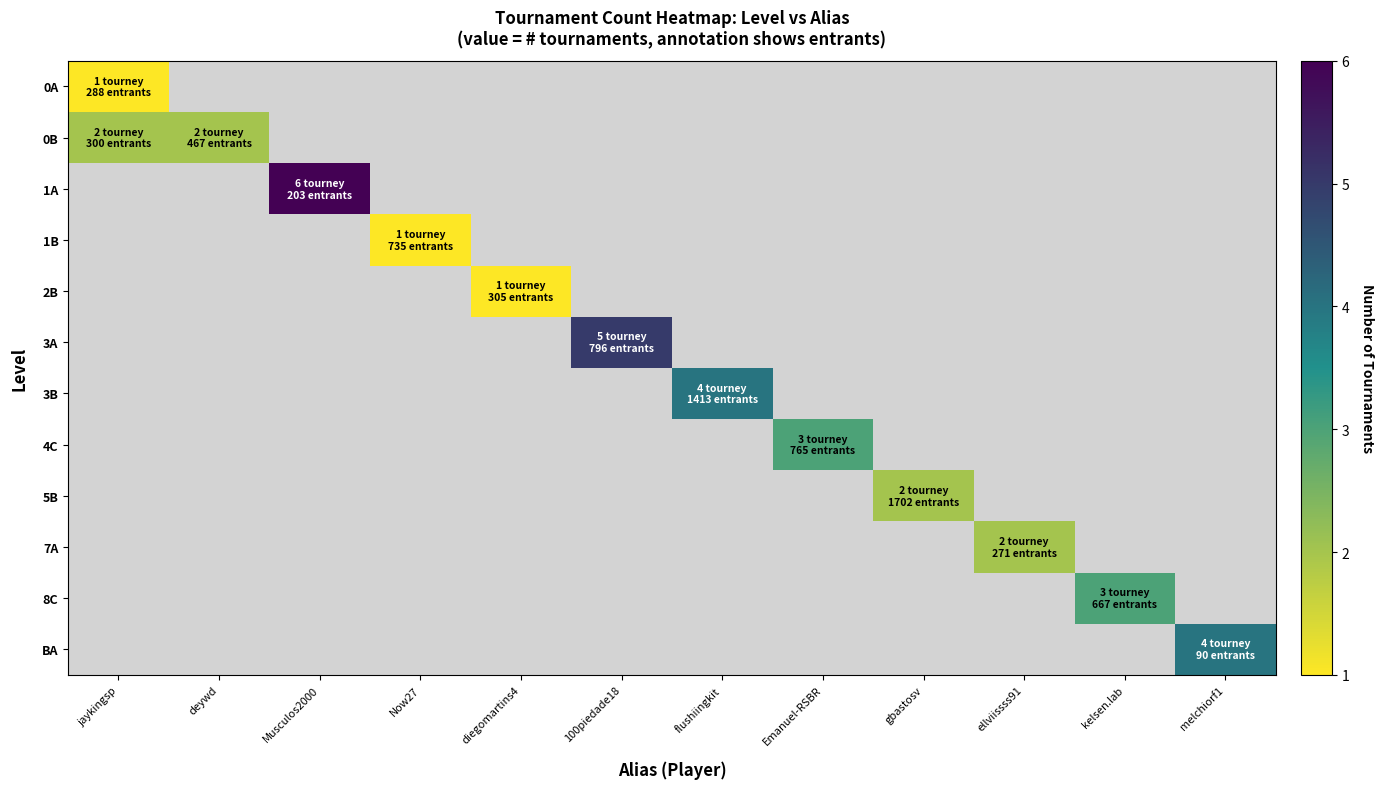

Rank the categories by BA value from lowest to highest.

jaykingsp, deywd, Musculos2000, Now27, diegomartins4, 100piedade18, flushiingkit, Emanuel-RSBR, gbastosv, ellviissss91, kelsen.lab, melchiorf1